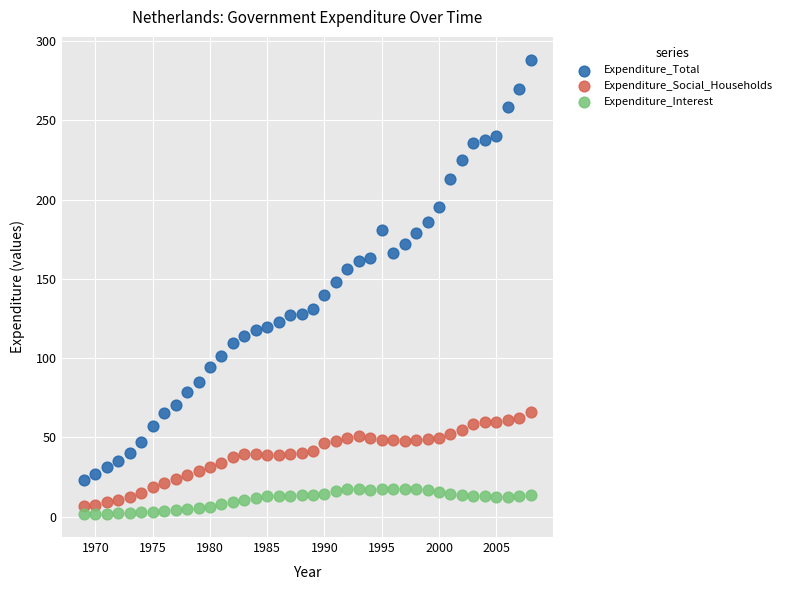

Across all data points, what is the range of Y values (max minus min)?

286.8